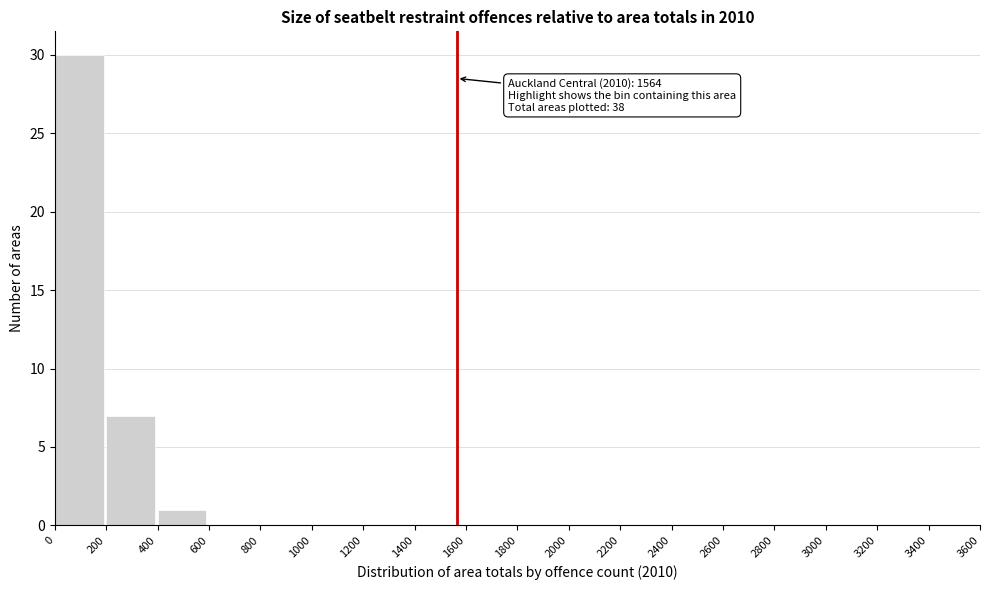

Over which range of the x-axis is the bar tallest?

0 to 200